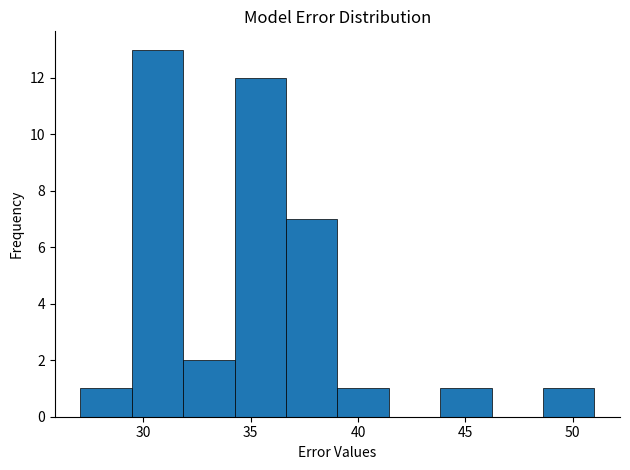

Reading left to right, list every bar in this chart as the range it spans on the x-axis followed by its height. Neither the bar edges nor the heights are printed on the chart, so give them approximately, as read against the axes.

27.0 to 29.5: 1
29.5 to 32.0: 13
32.0 to 34.5: 2
34.5 to 36.5: 12
36.5 to 39.0: 7
39.0 to 41.5: 1
41.5 to 44.0: 0
44.0 to 46.0: 1
46.0 to 48.5: 0
48.5 to 51.0: 1